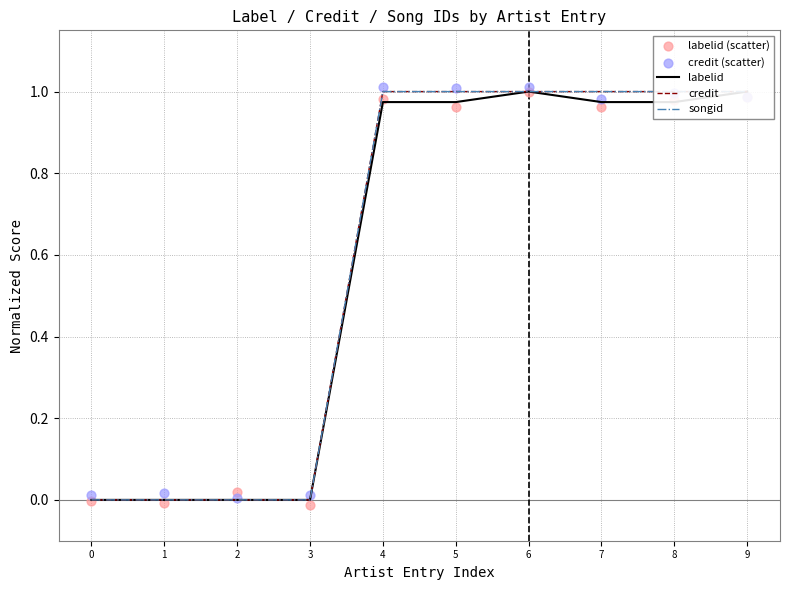

Which series contains the highest Y value?

credit (scatter)